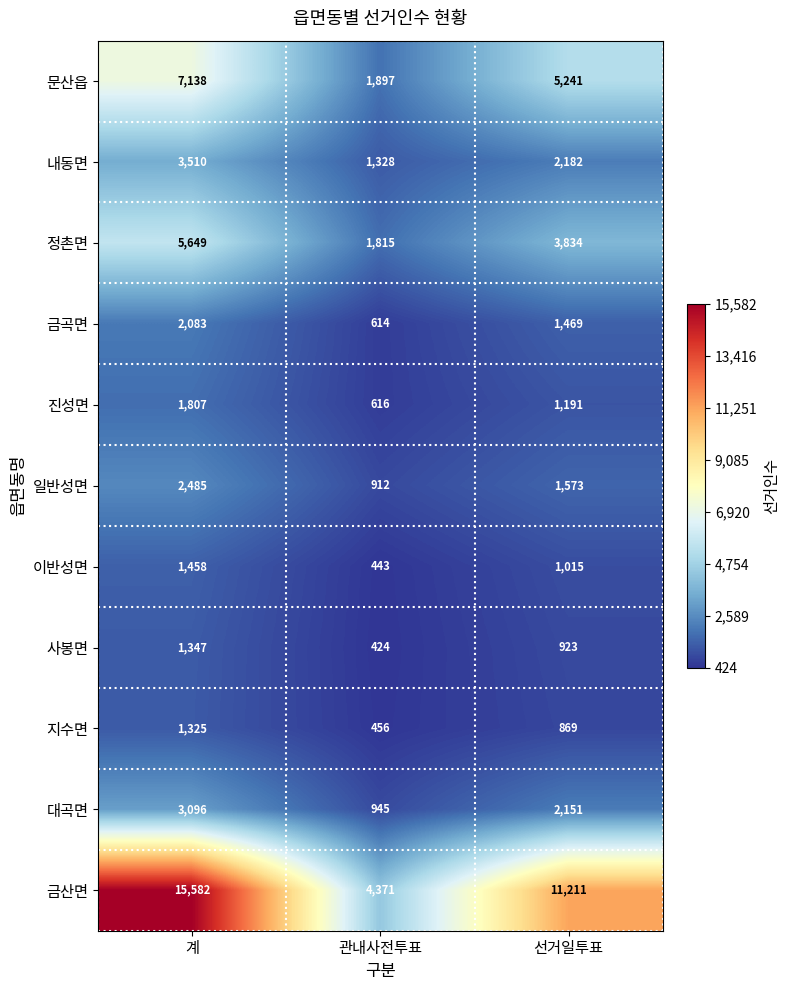

True or false: 문산읍 has a value of 3035 at 관내사전투표.

False